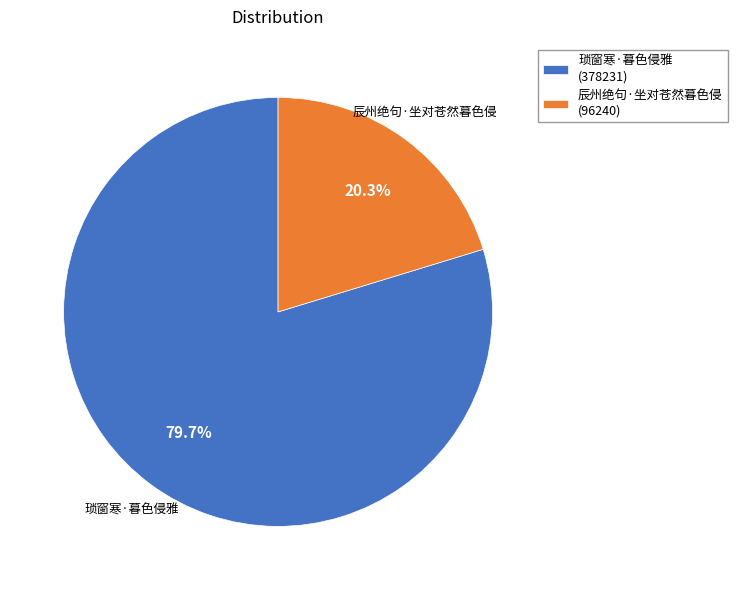

Is there any slice that represents more than half of the pie?

Yes